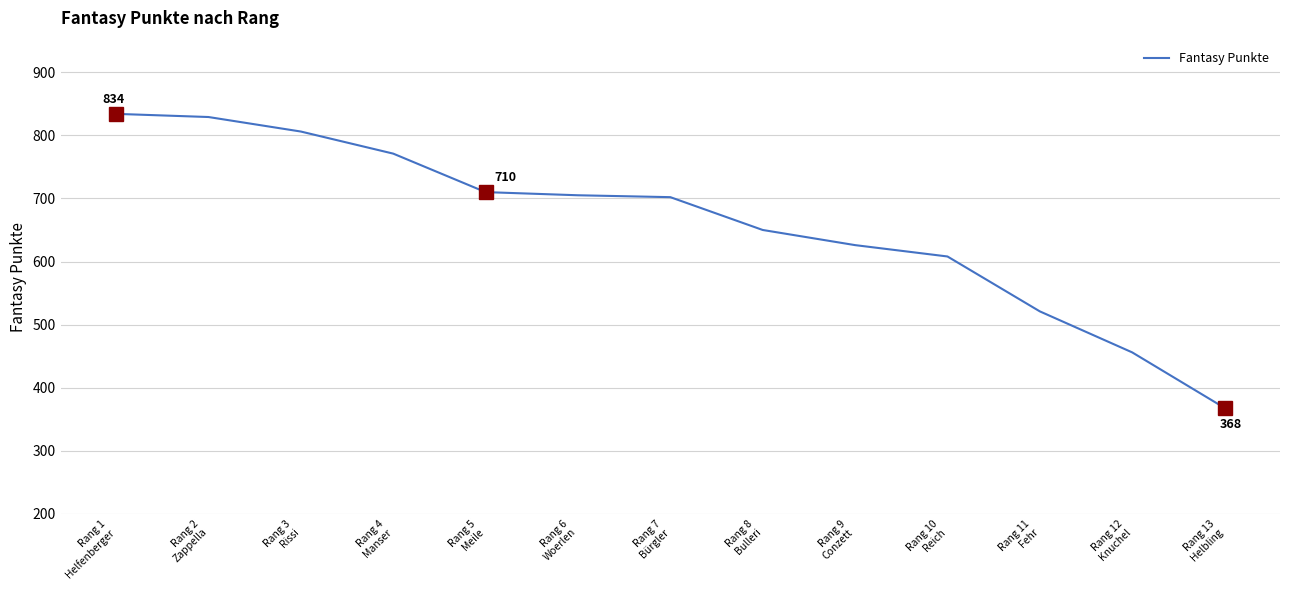

What is the ratio of the value at Rang 13
Helbling to the value at Rang 8
Bulleri?

0.6